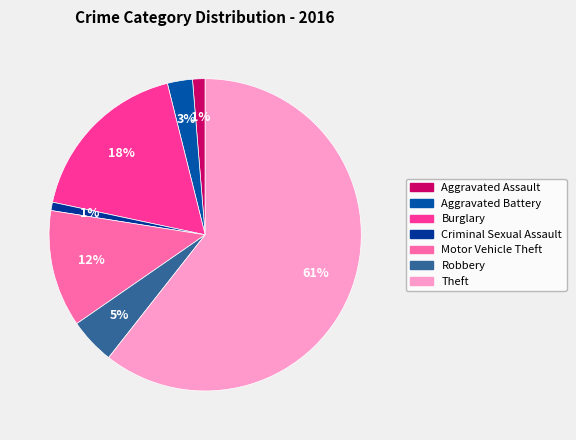

True or false: Aggravated Assault accounts for 1% of the total.

True